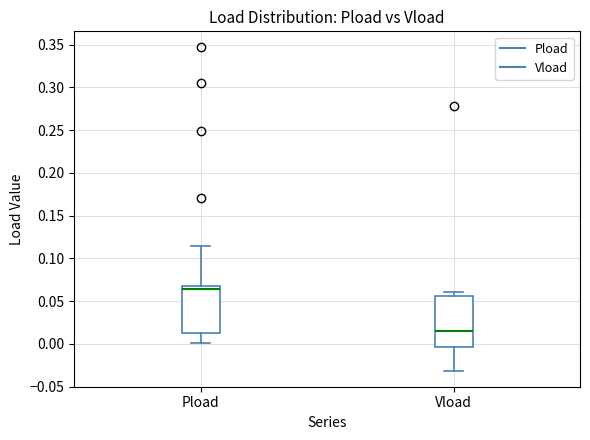

Which box has the lowest median line?

Vload